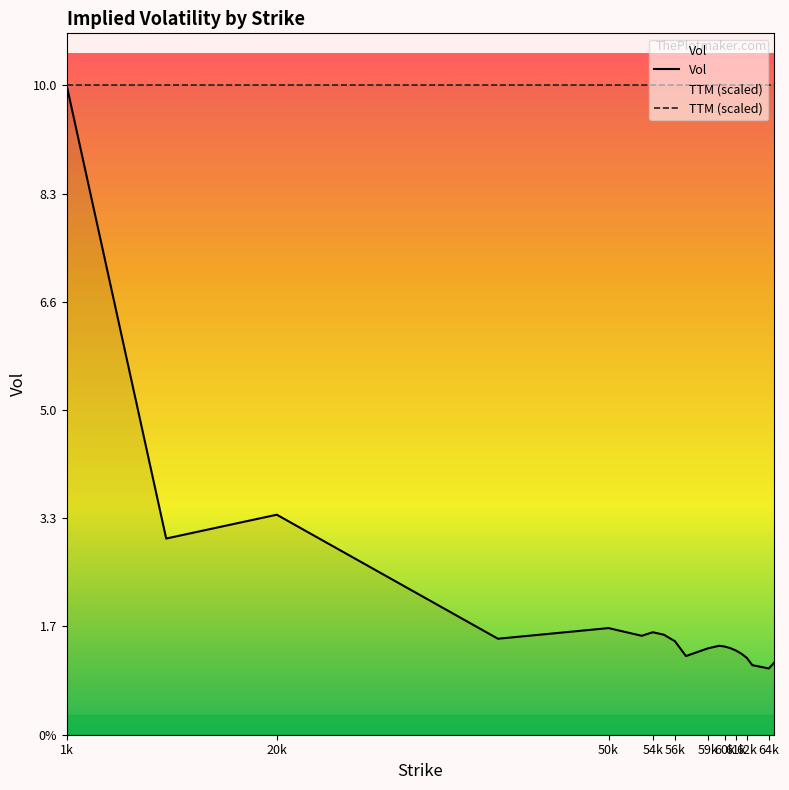

Does the chart display data point markers on the line(s)?

No